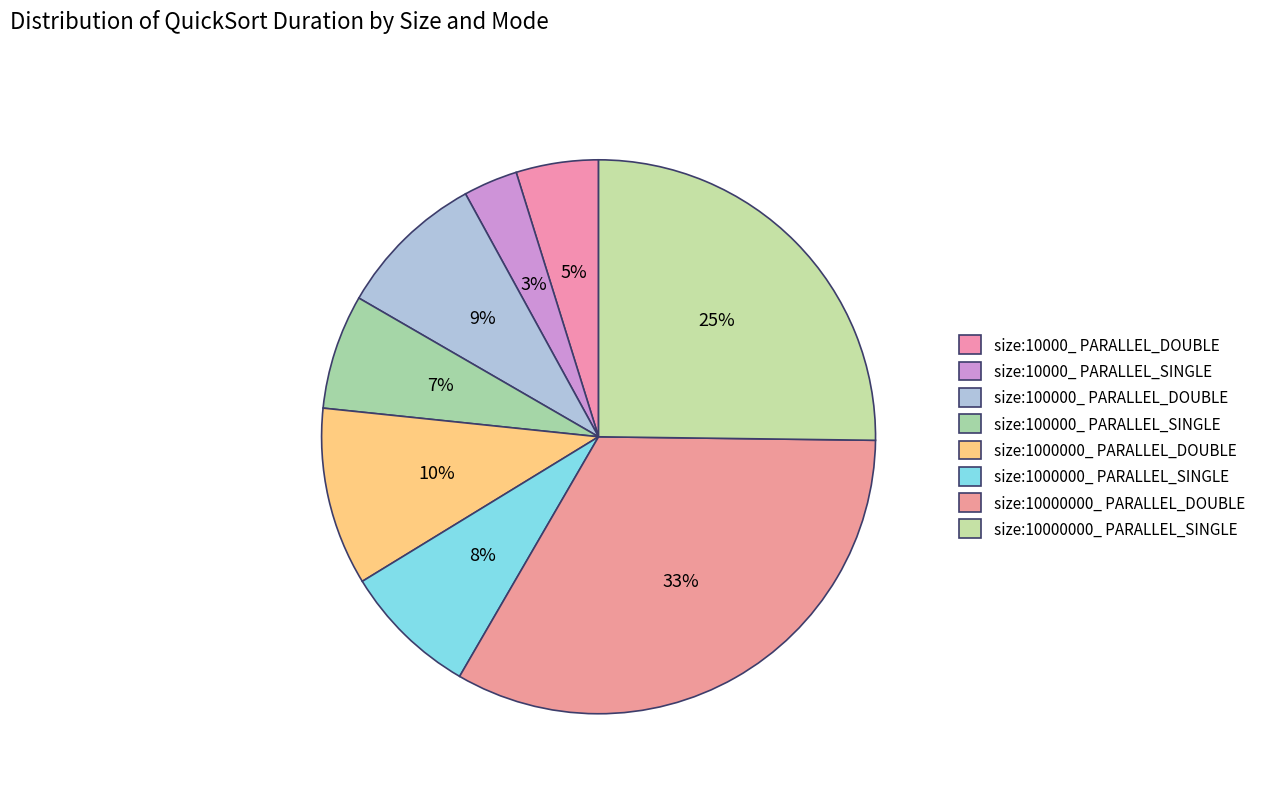

The size:10000_ PARALLEL_SINGLE slice represents 3% of the pie. True or false?

True